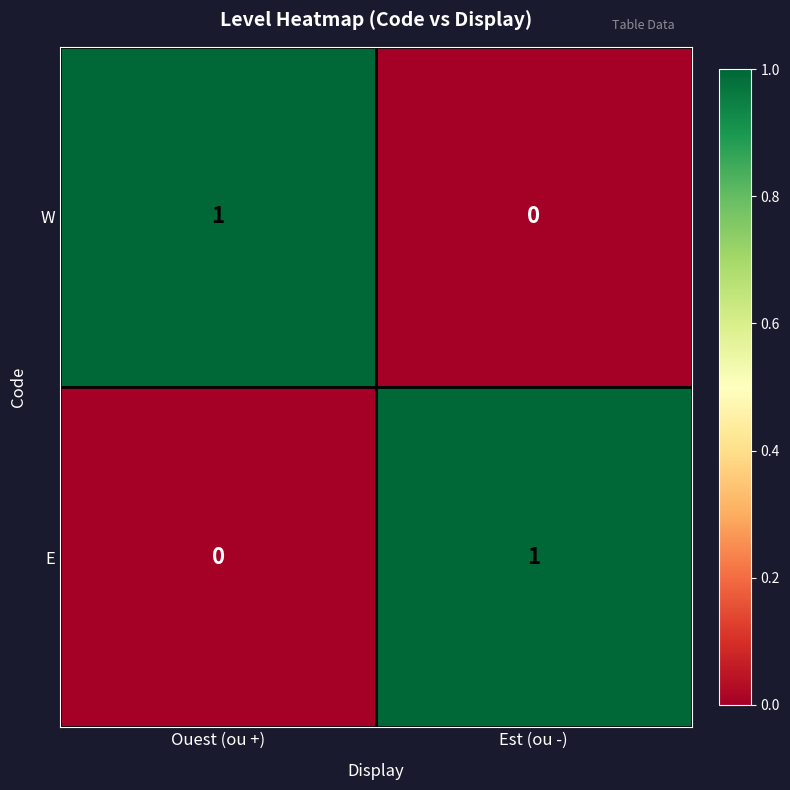

At how many categories does at least one series exceed 0?

2